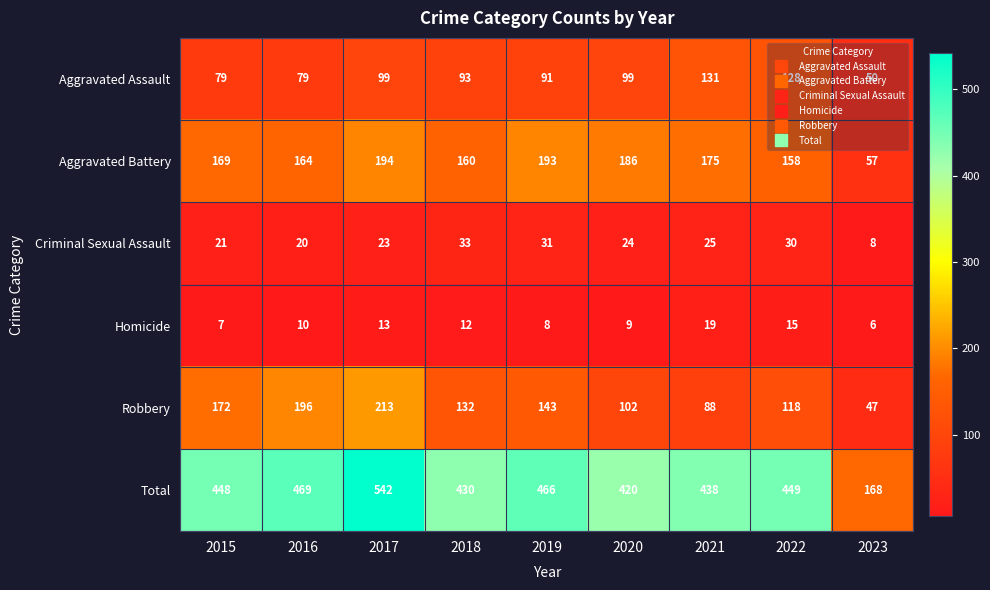

Which series has the widest spread of values?

Total